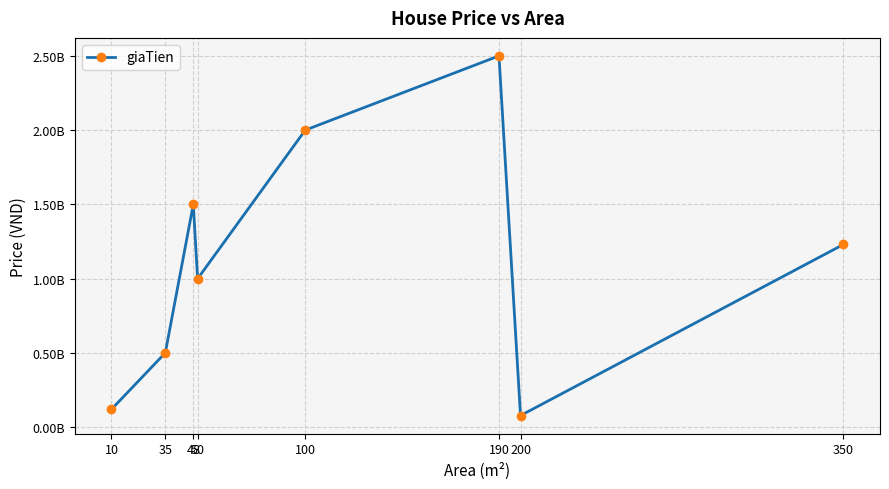

How many points are lower than both their immediate neighbors (excluding endpoints)?

2